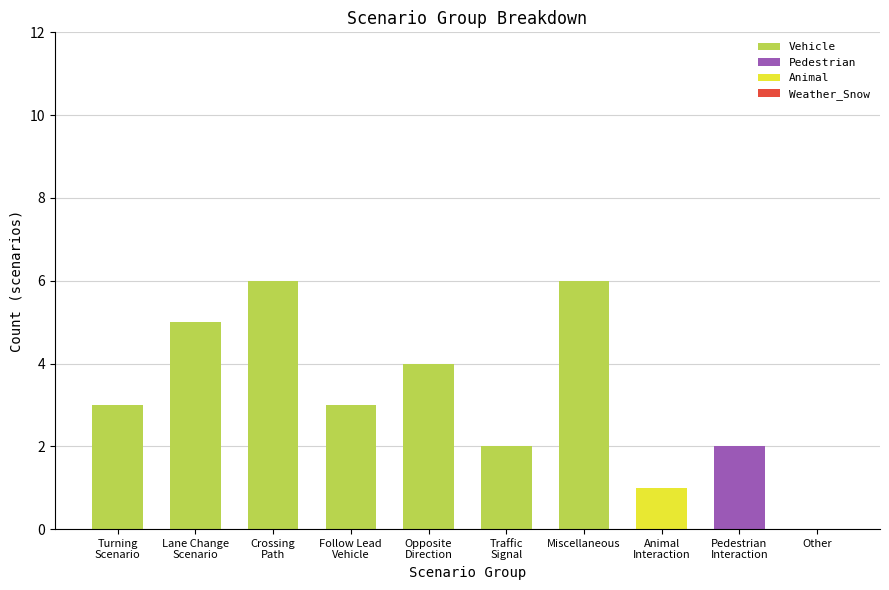

What is the highest value of the Vehicle series?

6